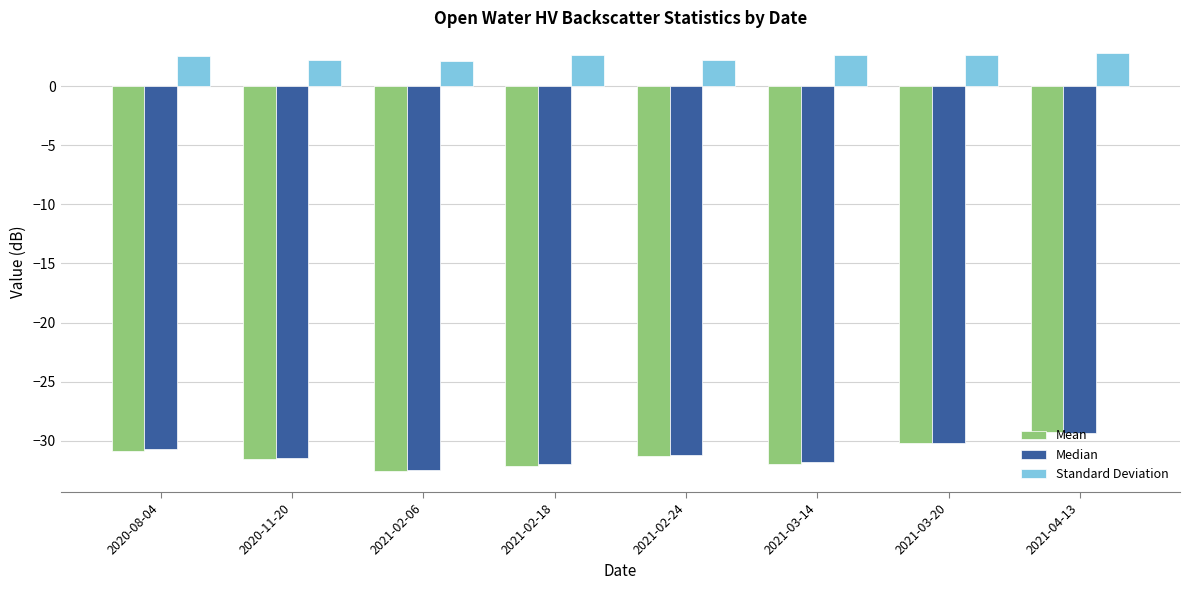

What is the difference between the maximum and minimum values in the Standard Deviation series?

0.6